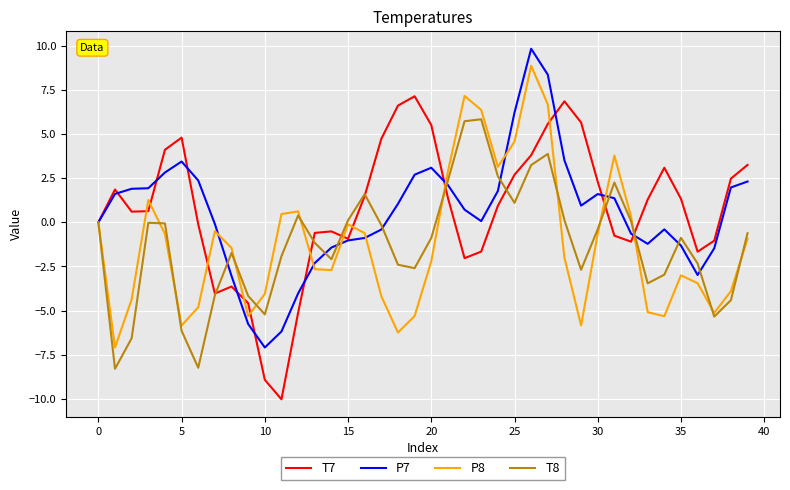

List the series in order of their peak value, lowest first.

T8, T7, P8, P7